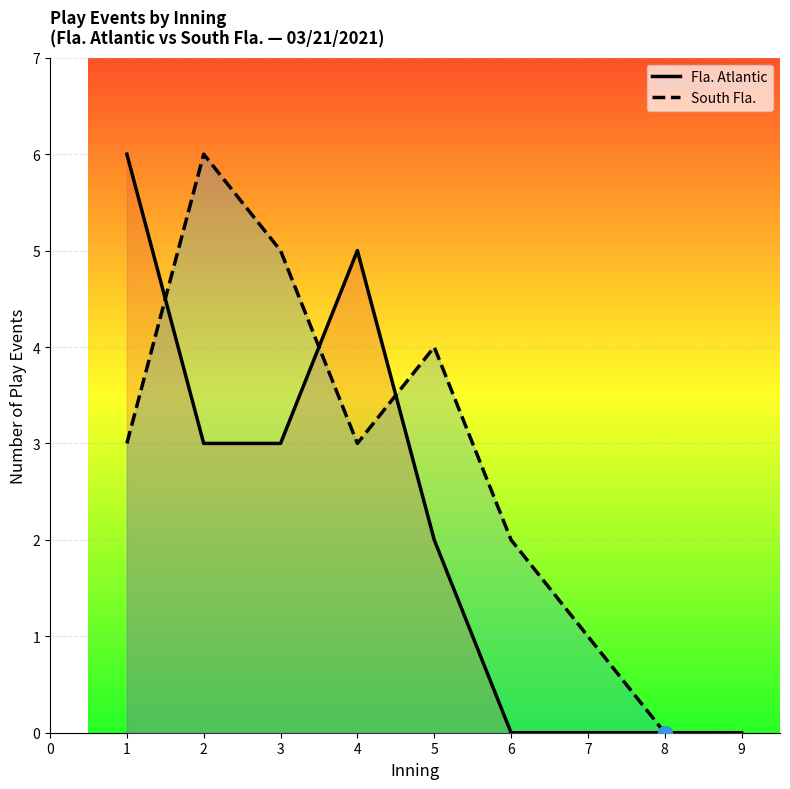

How many values in the Fla. Atlantic series are below 2?

4